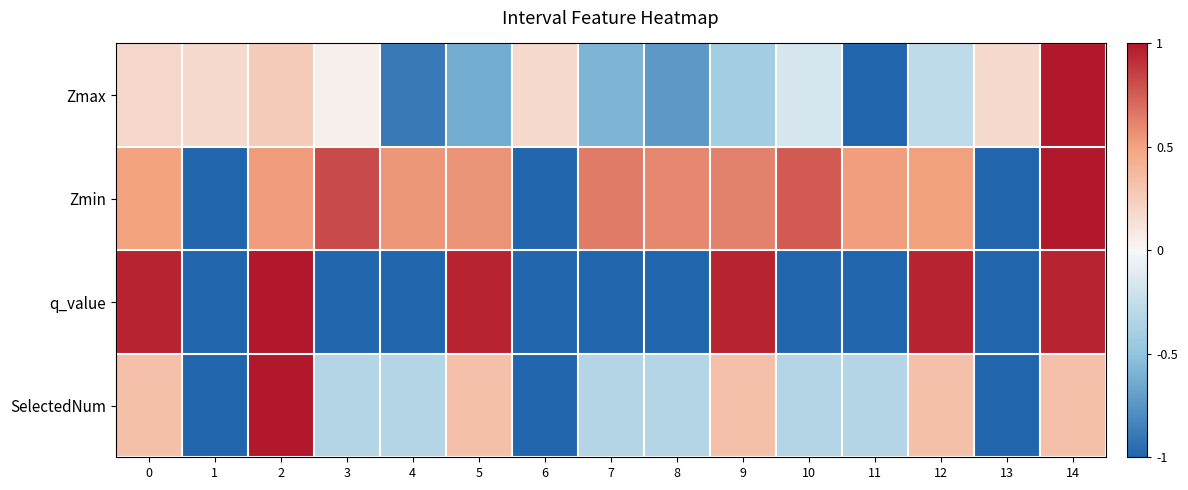

Count the number of data series in this chart.

4